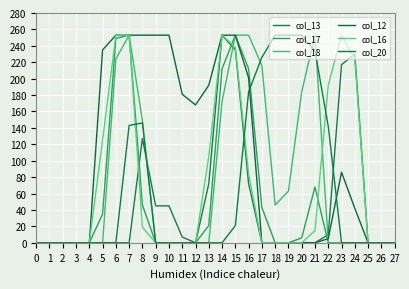

The value of col_16 at 19 is -119. True or false?

False